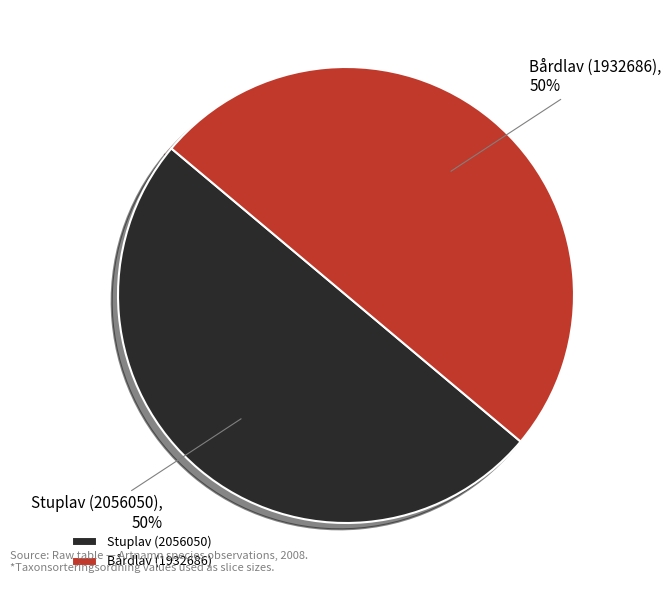

Is it true that Stuplav (2056050) is 63% of the pie?

False